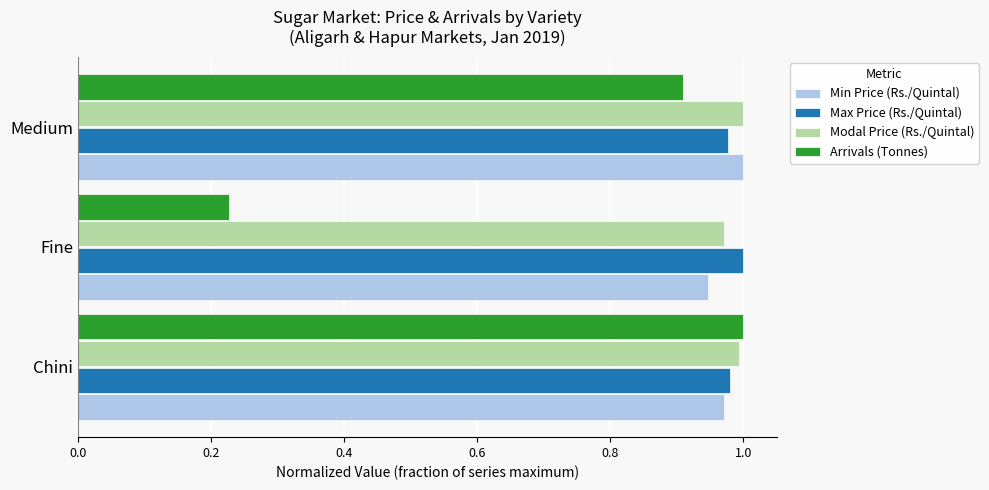

The value of Max Price (Rs./Quintal) at Chini is 1.0. True or false?

True